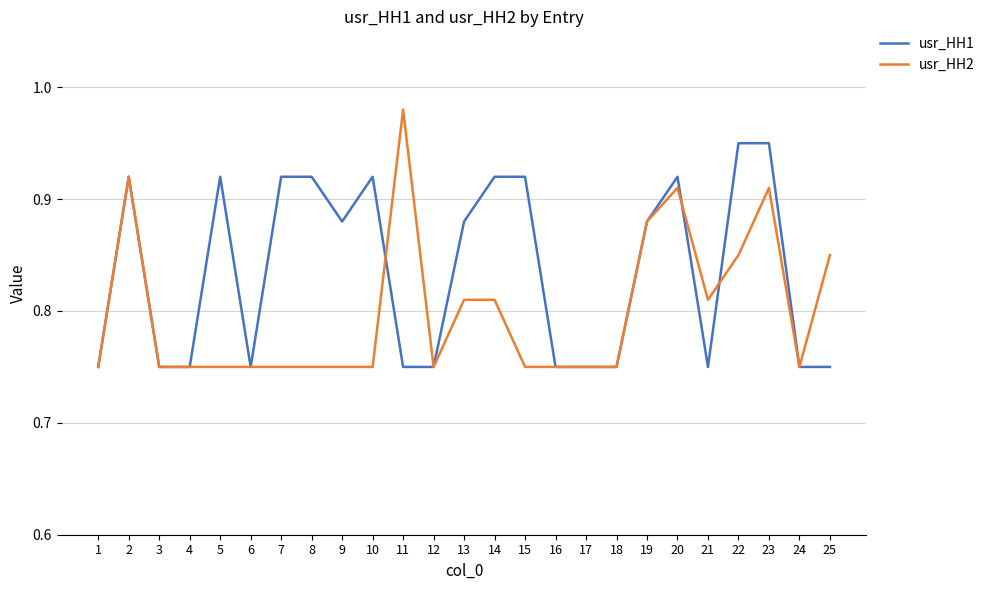

What is the sum of all usr_HH1 values?

20.9